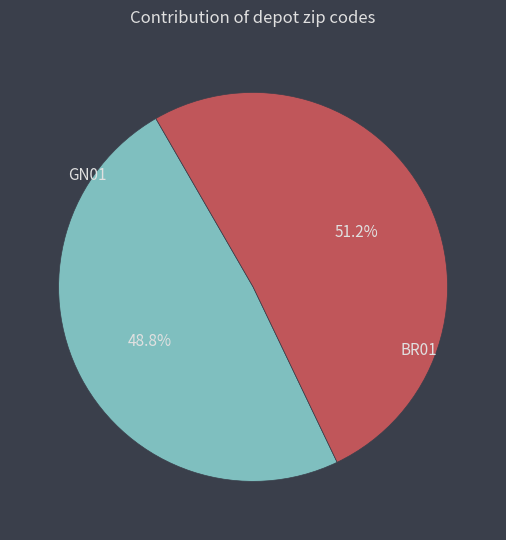

Which category has the smallest portion of the pie?

GN01